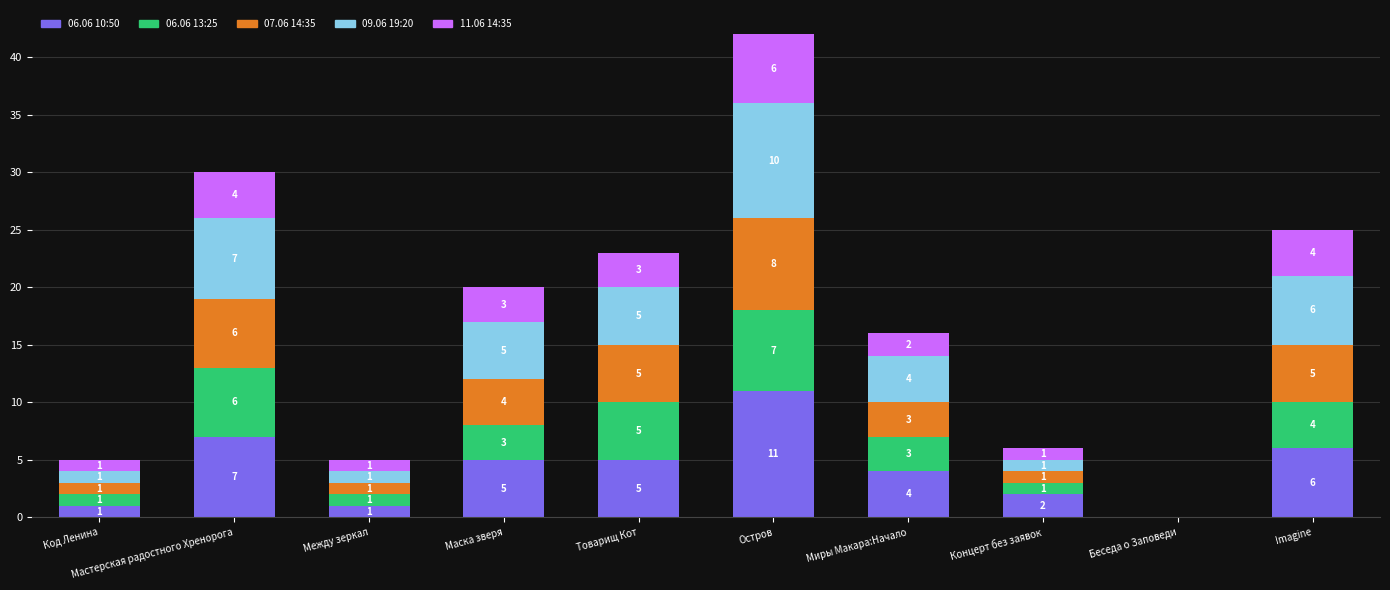

What is the sum of the 06.06 10:50 values at Товарищ Кот and Код Ленина?

6